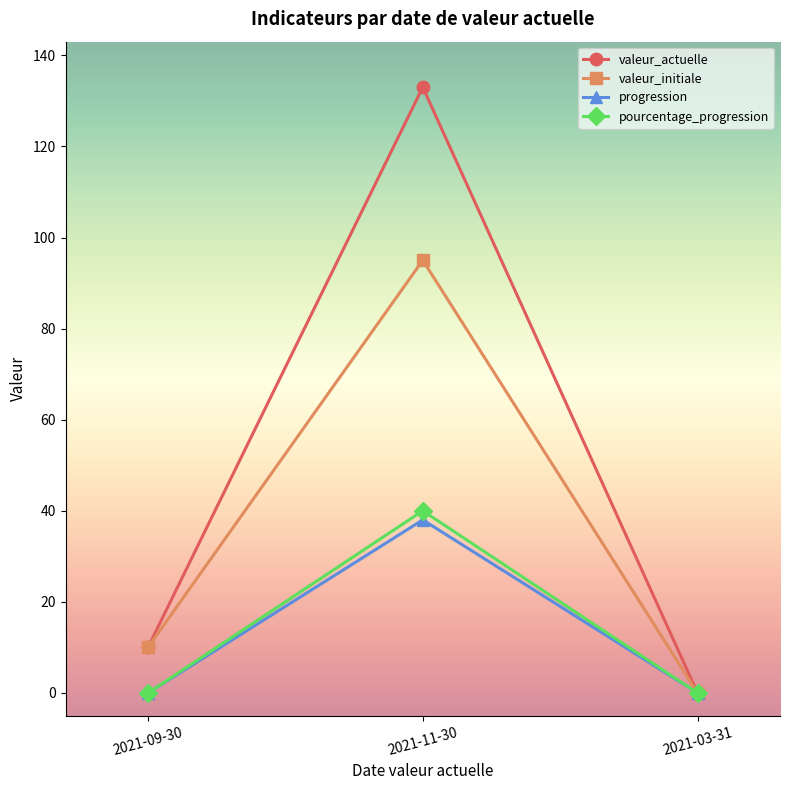

Reading left to right, list all the values displayed in this chart.

valeur_actuelle: 2021-09-30=10	2021-11-30=133	2021-03-31=0
valeur_initiale: 2021-09-30=10	2021-11-30=95	2021-03-31=0
progression: 2021-09-30=0	2021-11-30=38	2021-03-31=0
pourcentage_progression: 2021-09-30=0	2021-11-30=40	2021-03-31=0